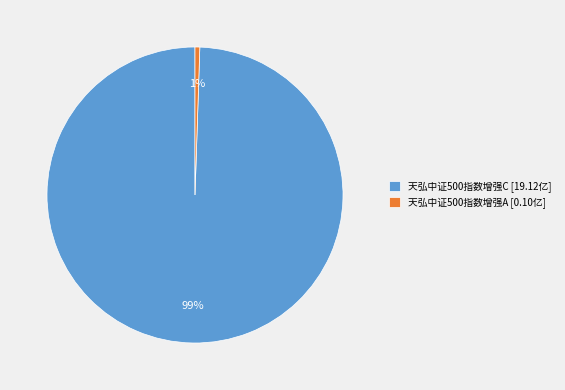

Is 天弘中证500指数增强C the majority of the pie?

Yes